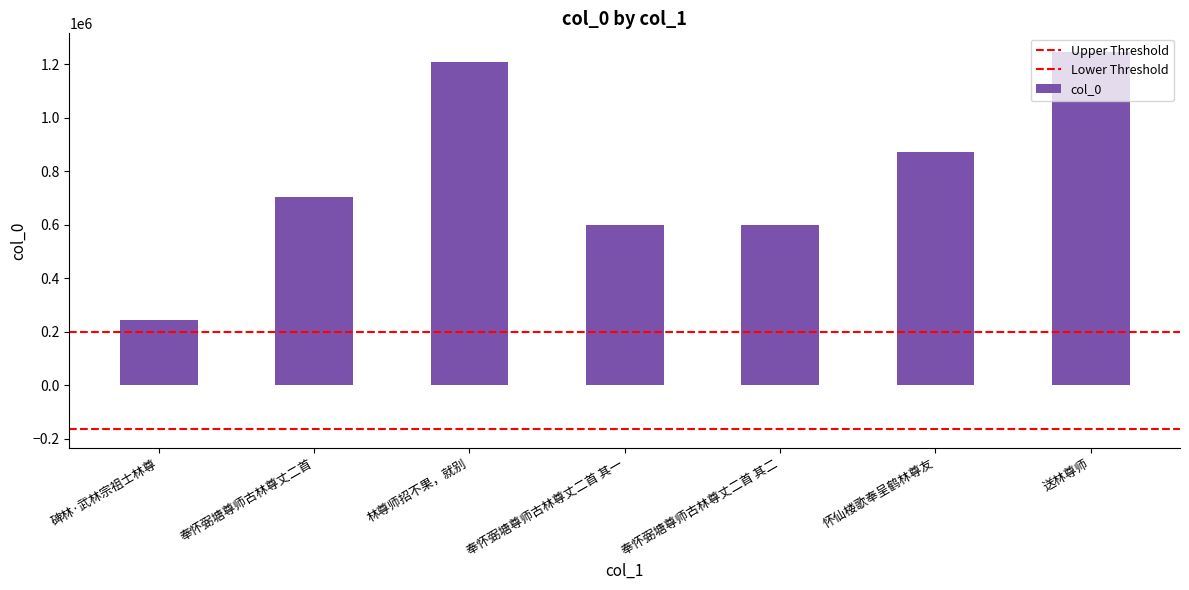

What is the change in value from 碑林·武林宗祖士林尊 to 怀仙楼歌奉呈鹤林尊友?

+625312